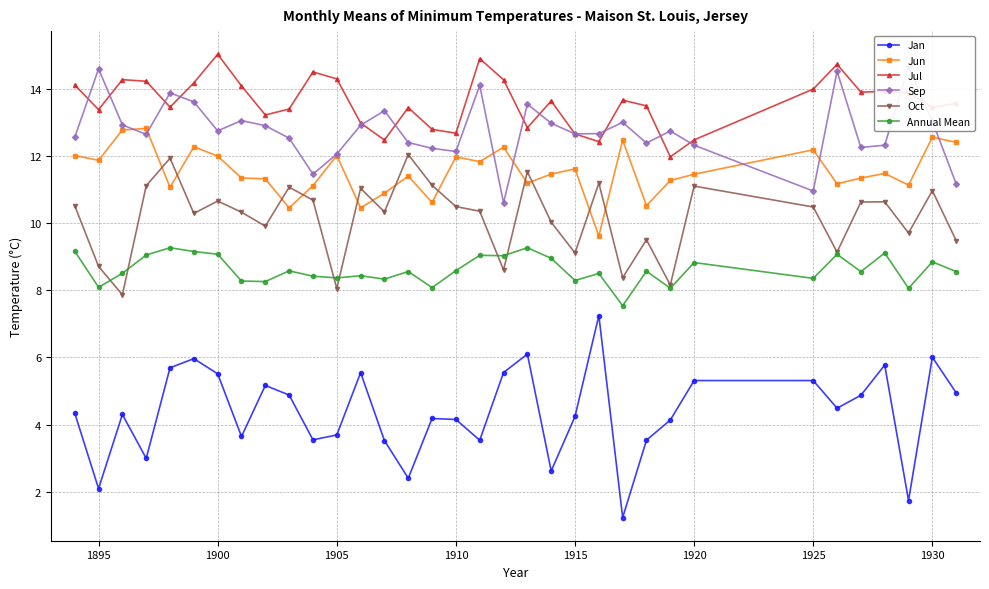

The value of Jan at 1895 is 0.7. True or false?

False